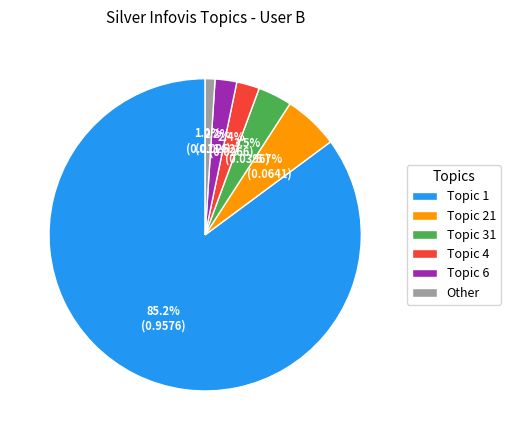

What is the ratio of the value at Other to the value at Topic 31?

0.3